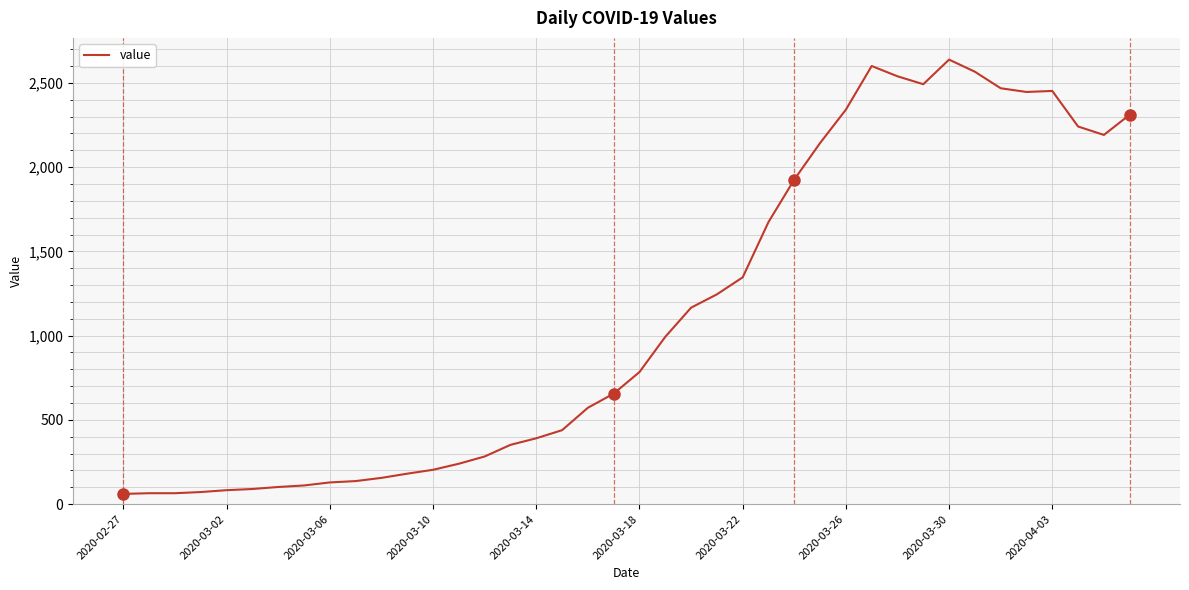

What is the maximum value shown in the chart?

2638